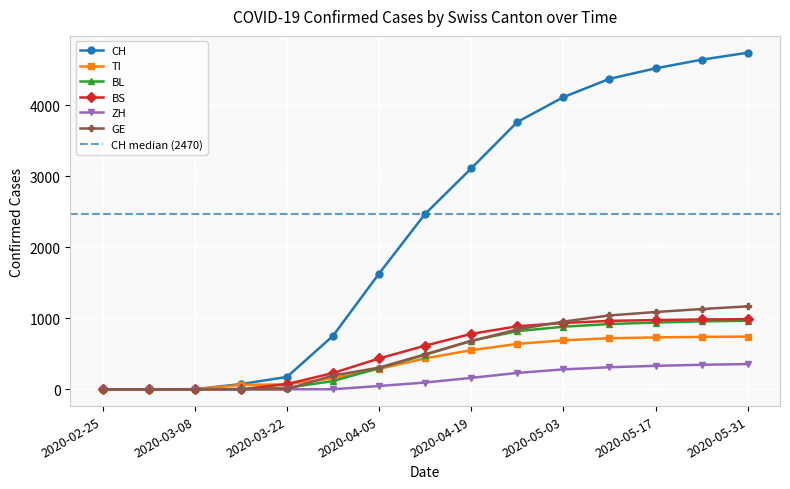

At which label does BS reach its minimum?

2020-02-25